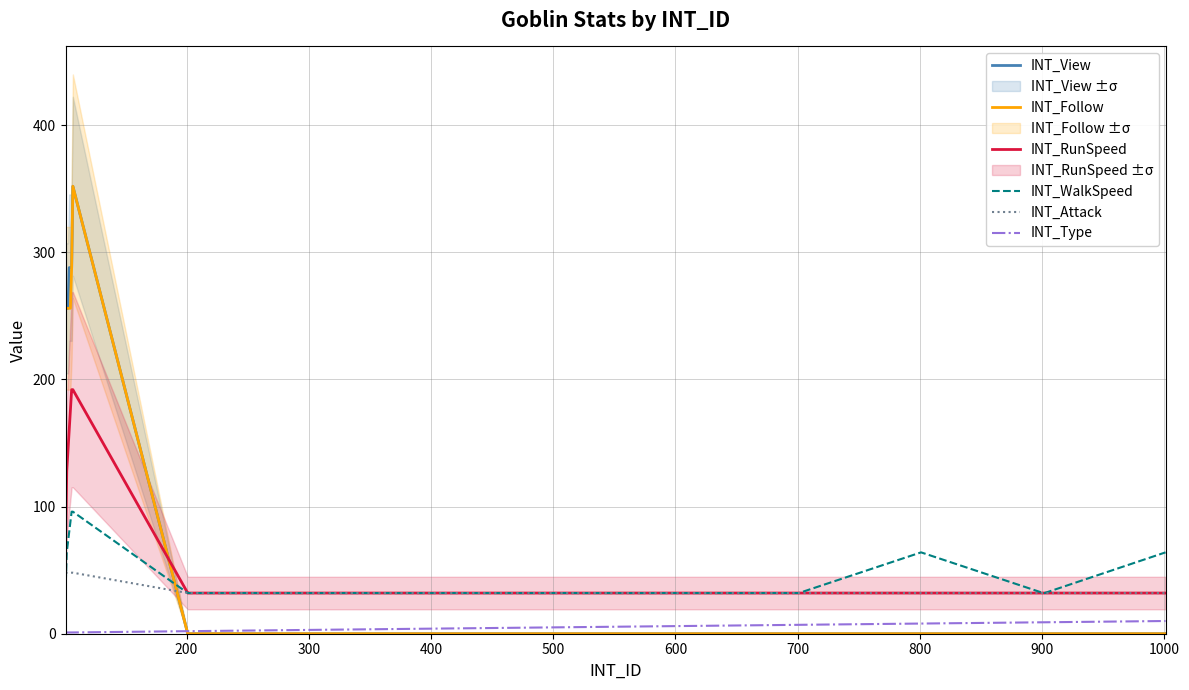

True or false: INT_Type and INT_RunSpeed cross at least once.

False